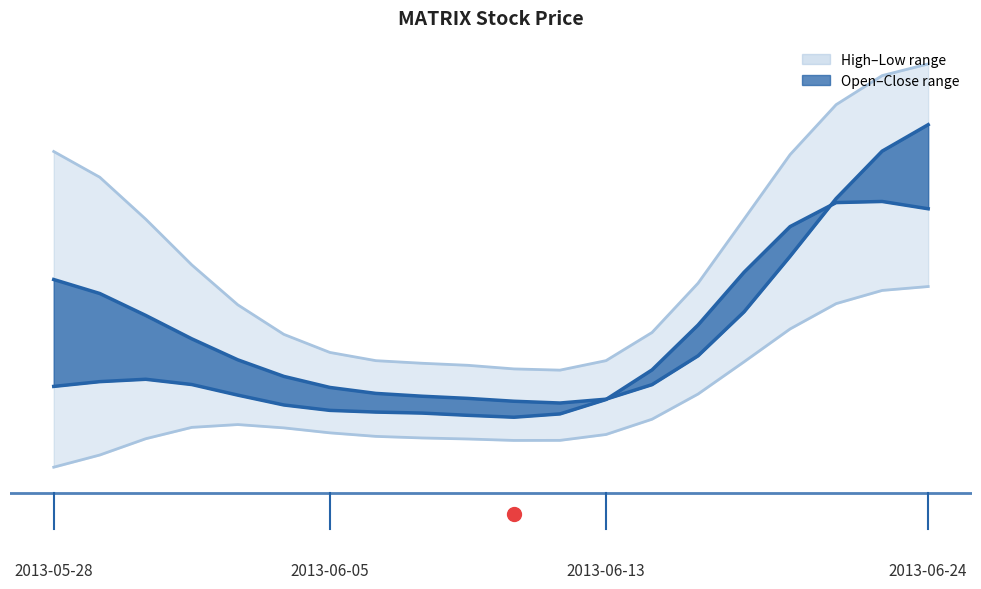

What is the sum of the low values at 2013-06-10 and 2013-06-13?

2.6